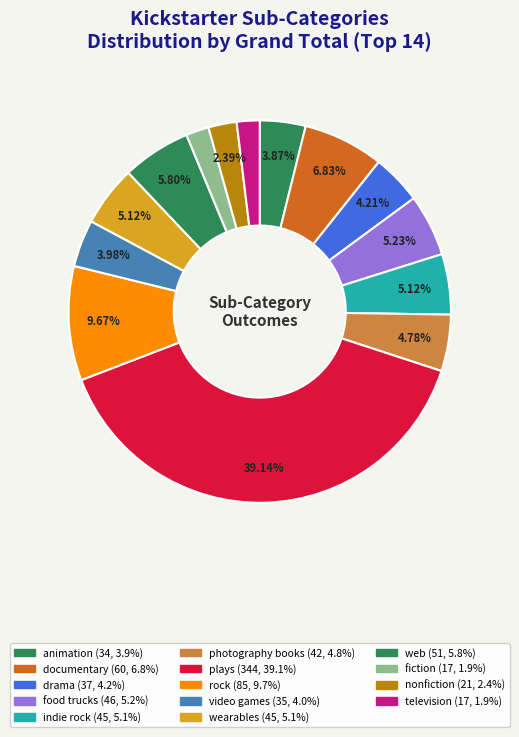

Count the number of slices in the pie.

14